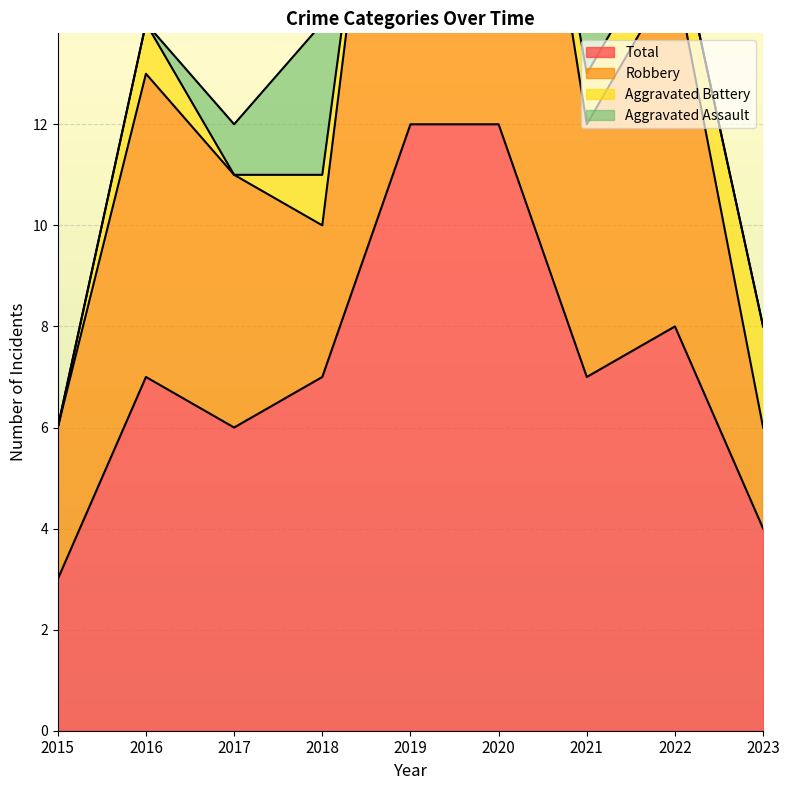

What is the minimum value shown in the chart?

3